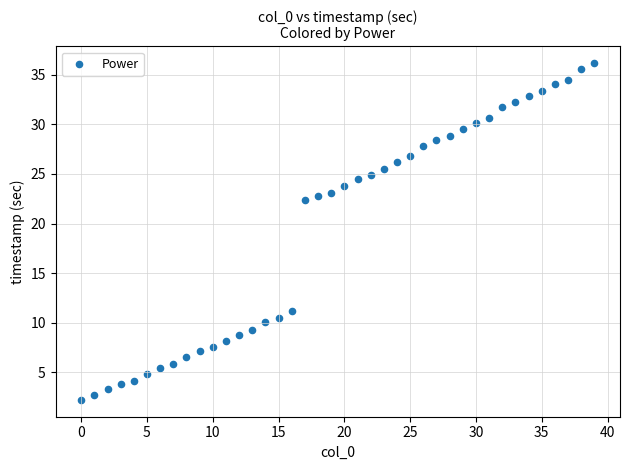

What Y value in the scatter plot is closest to 19?

22.3